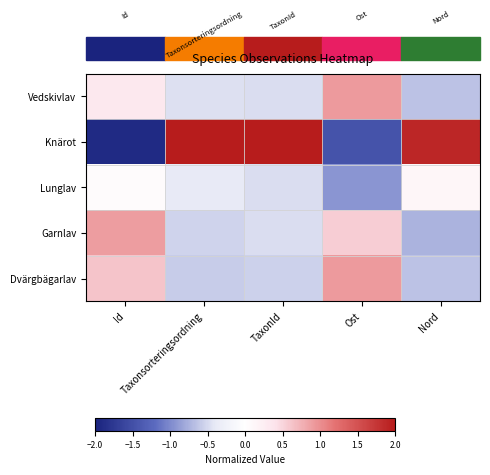

Reading left to right, what are all the values shown in this chart?

Vedskivlav: Id=0.3	Taxonsorteringsordning=-0.5	TaxonId=-0.5	Ost=0.9	Nord=-0.6
Knärot: Id=-1.9	Taxonsorteringsordning=2.0	TaxonId=2.0	Ost=-1.5	Nord=1.9
Lunglav: Id=0.1	Taxonsorteringsordning=-0.4	TaxonId=-0.5	Ost=-0.9	Nord=0.1
Garnlav: Id=0.9	Taxonsorteringsordning=-0.5	TaxonId=-0.5	Ost=0.6	Nord=-0.7
Dvärgbägarlav: Id=0.6	Taxonsorteringsordning=-0.6	TaxonId=-0.6	Ost=0.9	Nord=-0.6